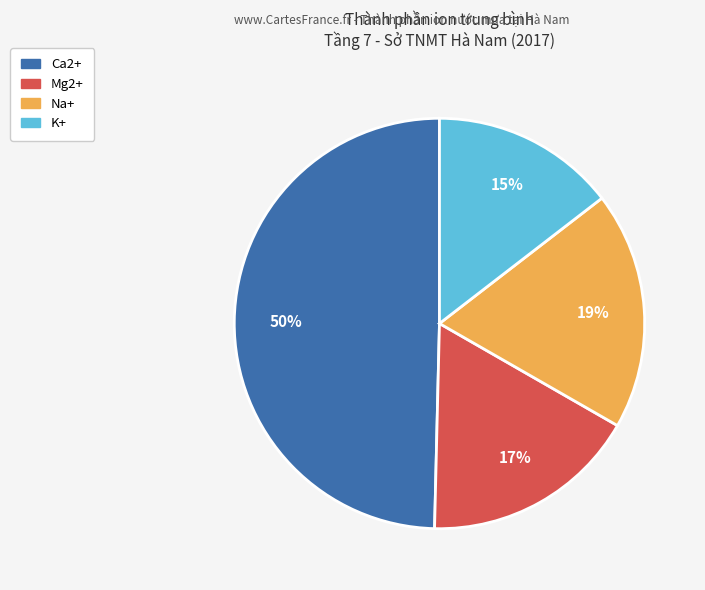

Does any single category account for the majority?

No